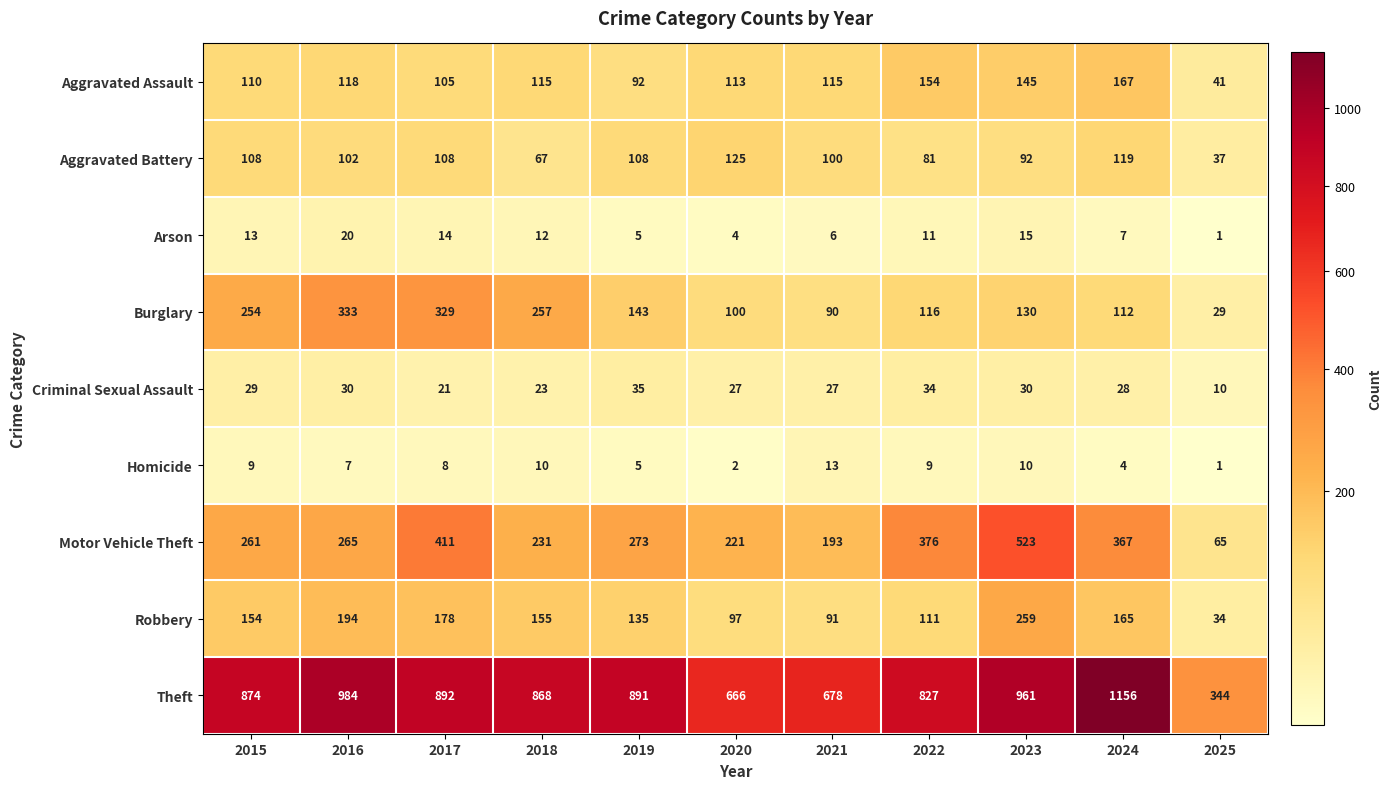

List the series in order of their peak value, highest first.

Theft, Motor Vehicle Theft, Burglary, Robbery, Aggravated Assault, Aggravated Battery, Criminal Sexual Assault, Arson, Homicide